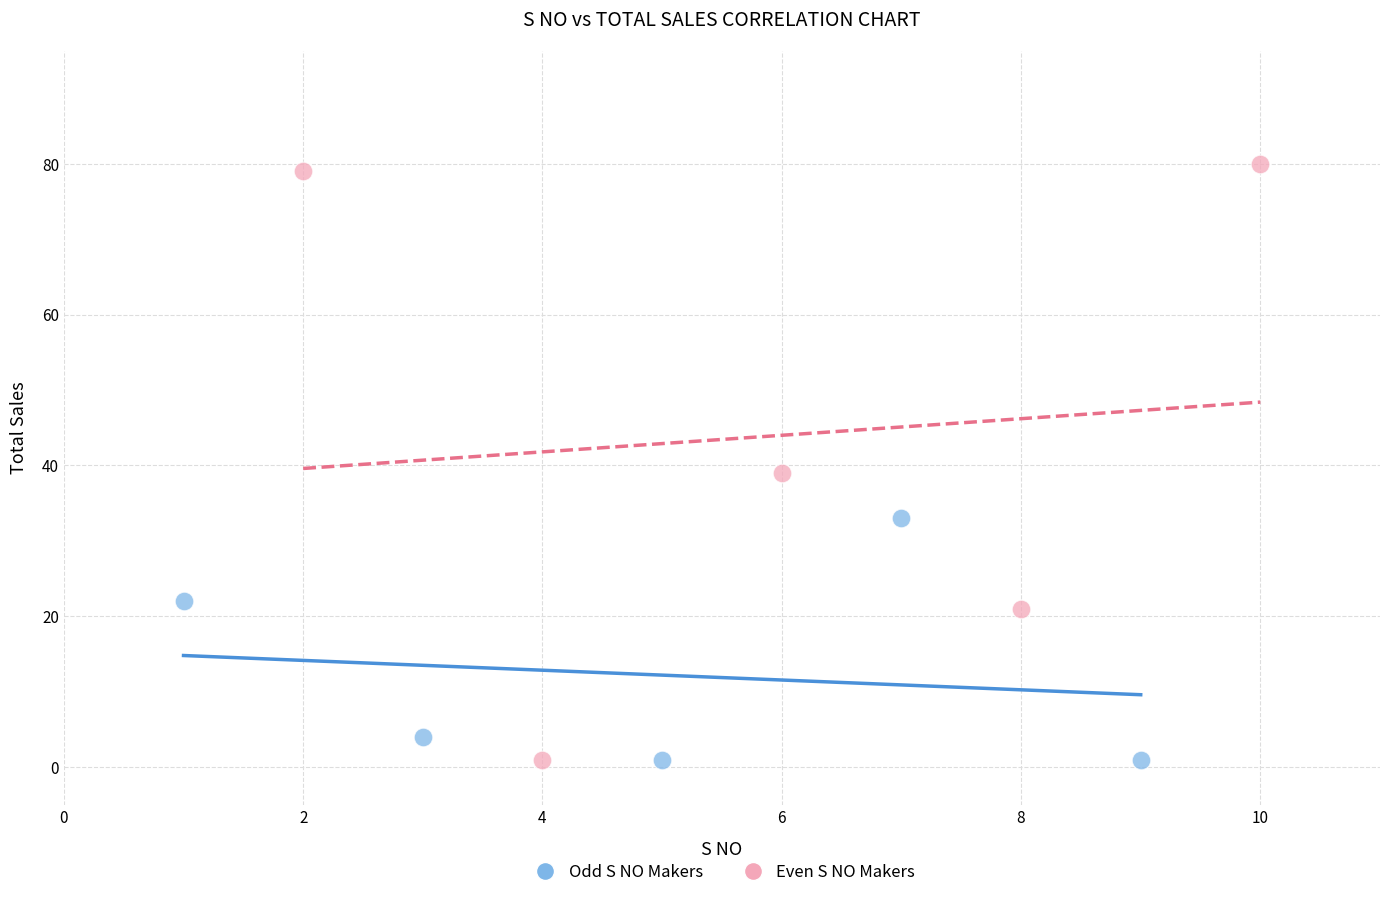

Which series has the largest Y range (max minus min)?

Even S NO Makers